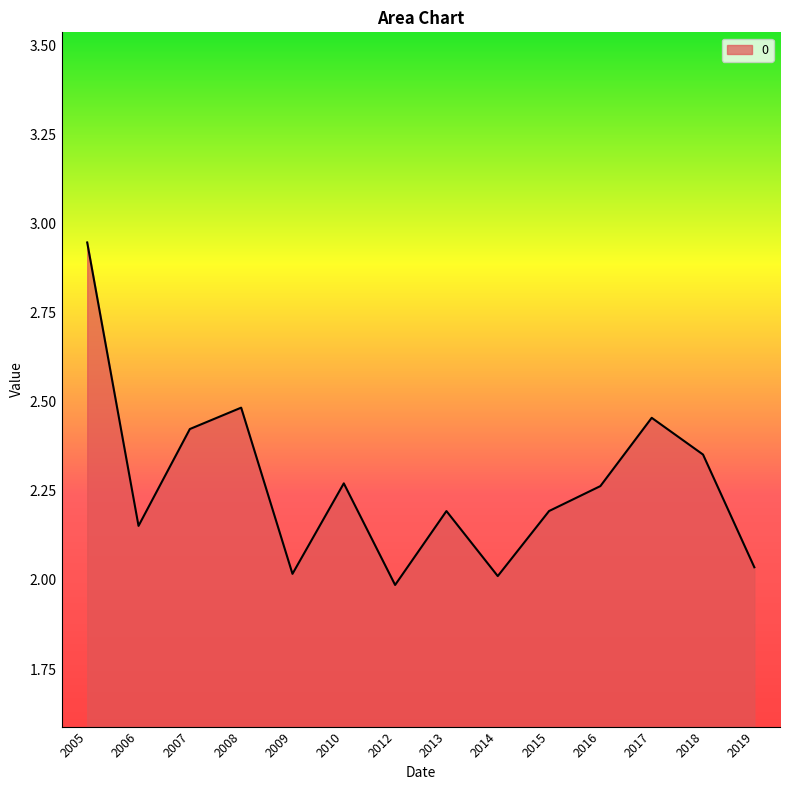

True or false: the data has more than 1 interior local peaks.

True